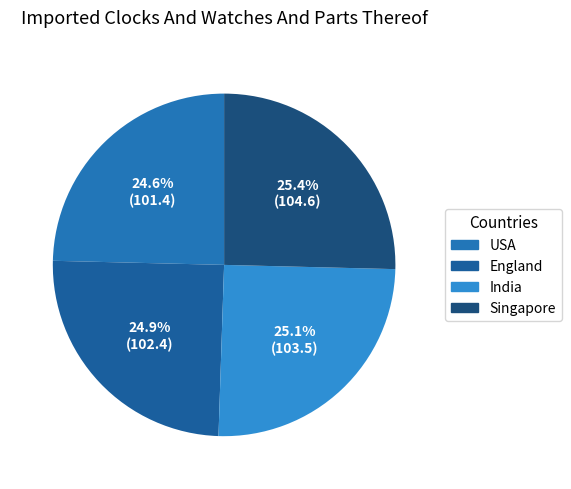

What percentage is NOT represented by India?

74.9%